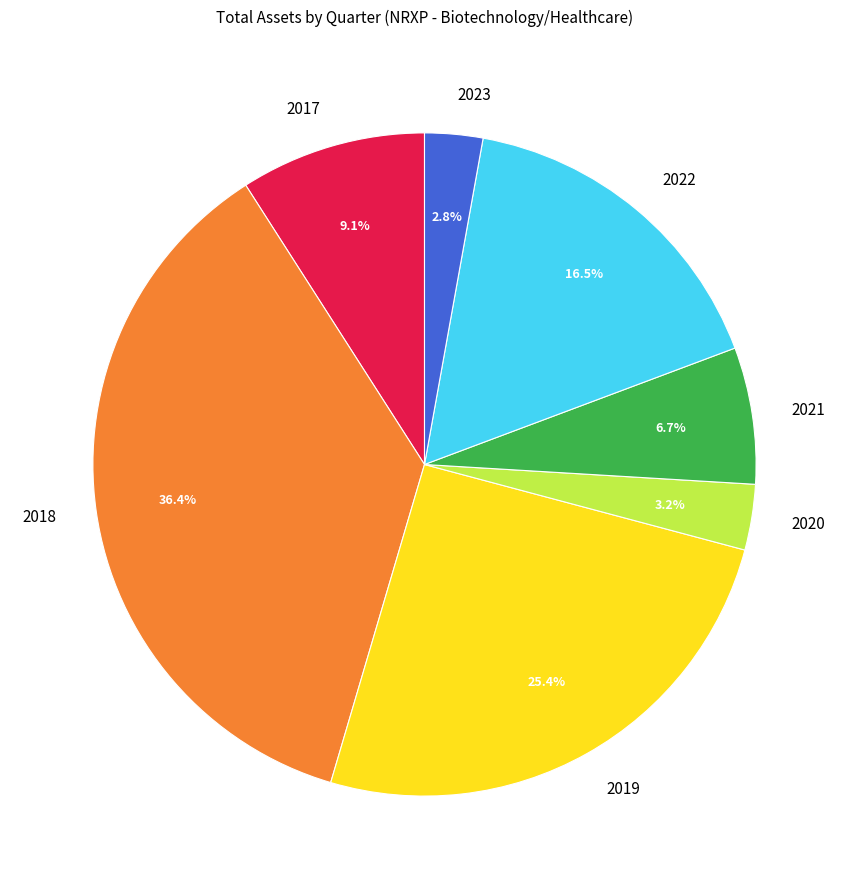

Approximately how many times larger is the value at 2018 compared to 2022?

2.2